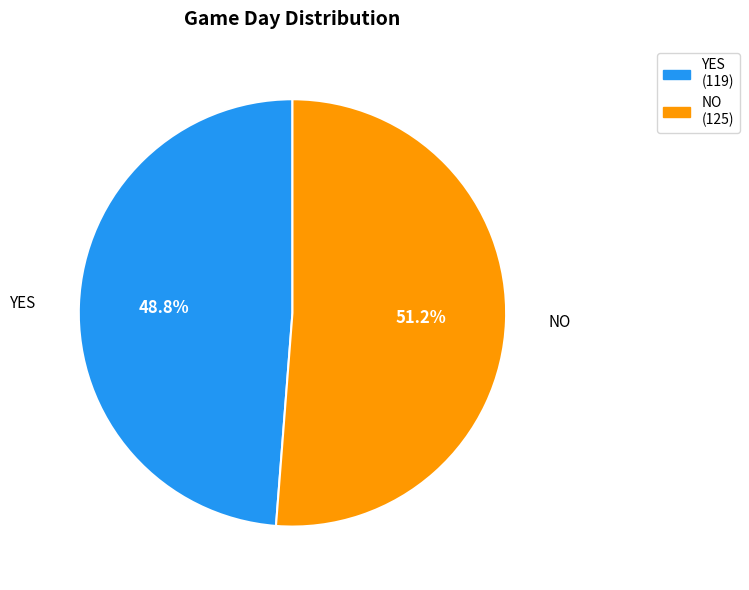

Combined, what portion of the pie is YES and NO?

100.0%